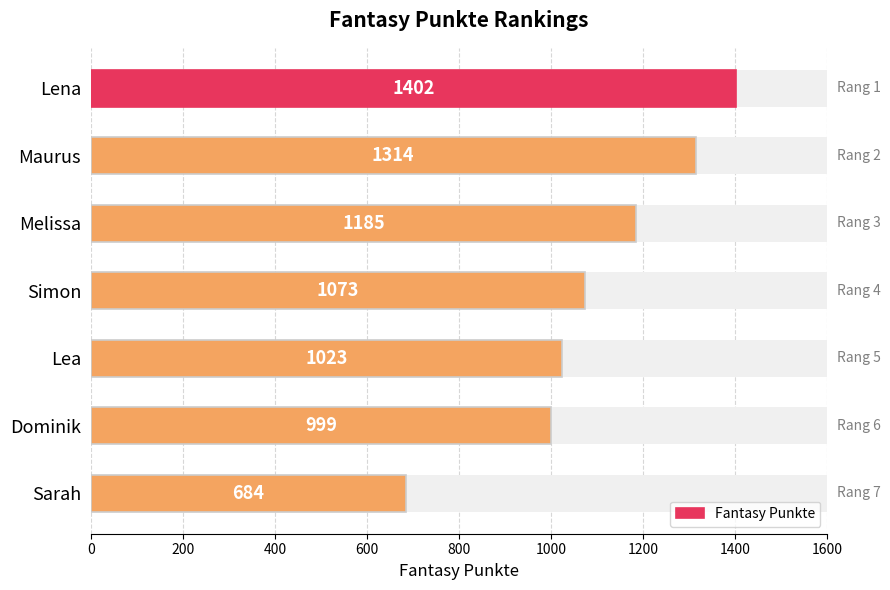

Does the chart contain any negative values?

No